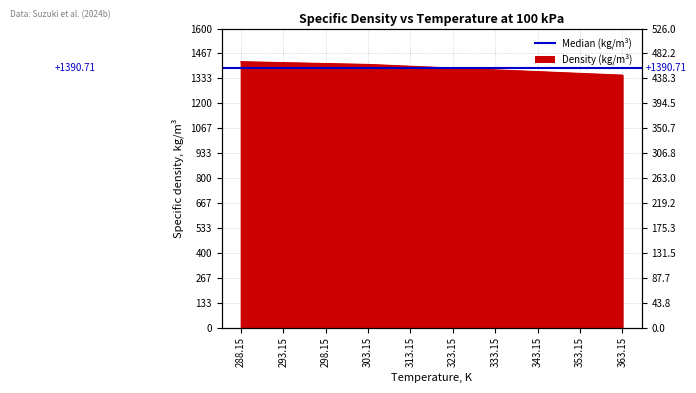

What is the sum of the values at 288.15 and 303.15?

2830.7